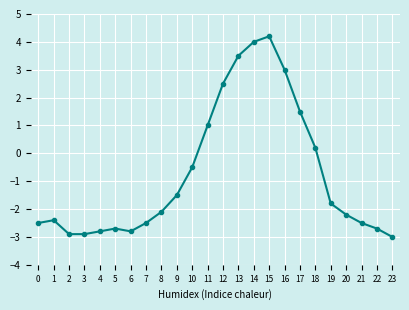

How many lines are shown in the chart?

1